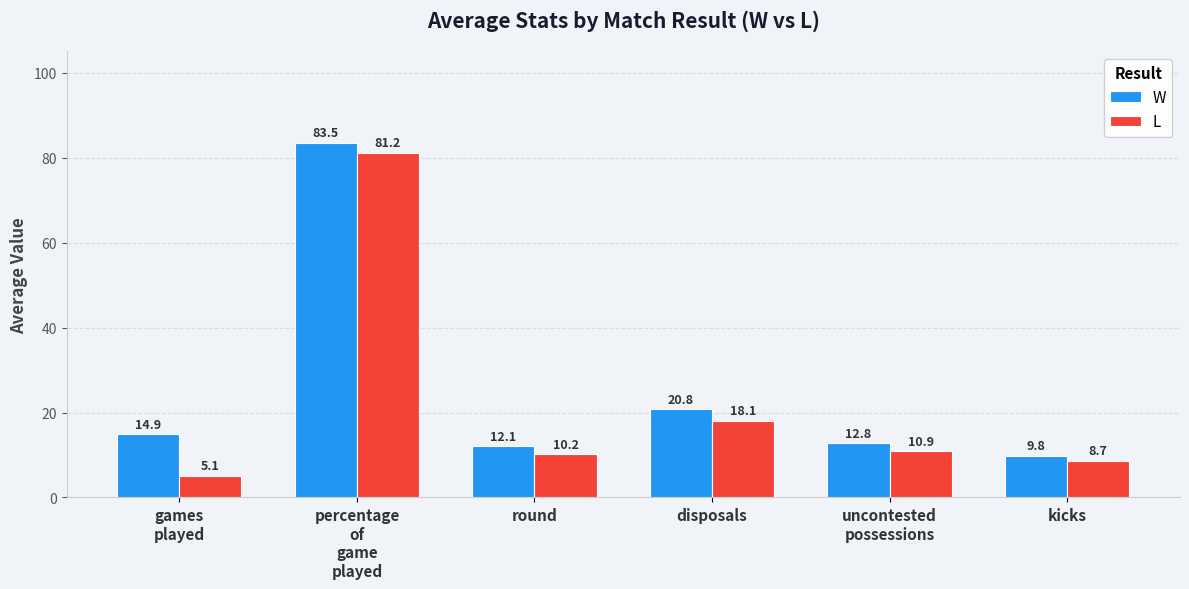

How many values in the L series are below 10?

2